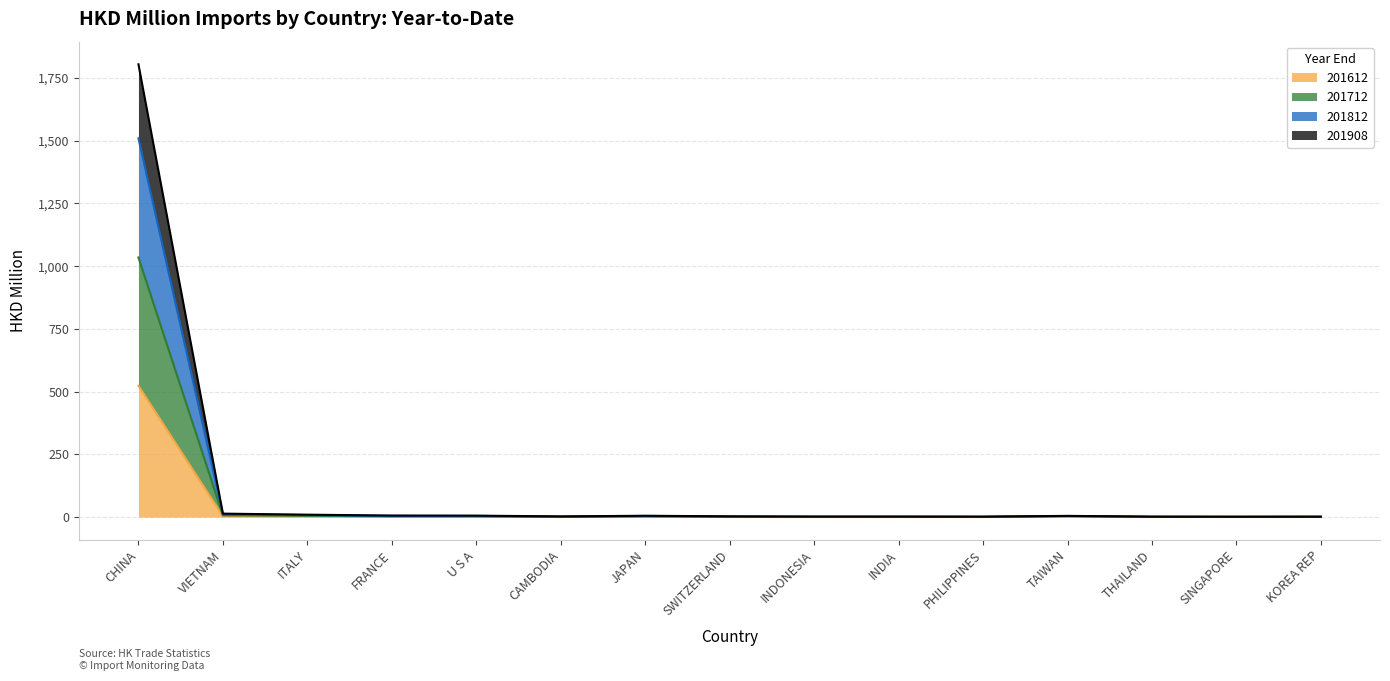

In 201612, how many points are higher than both neighbors (excluding endpoints)?

4